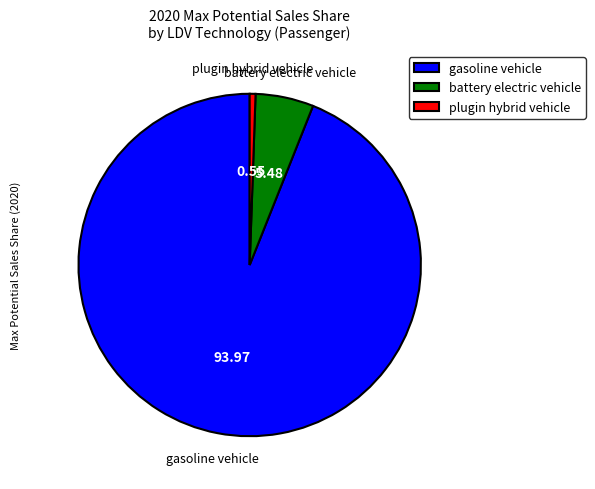

Which slice is the largest?

gasoline vehicle